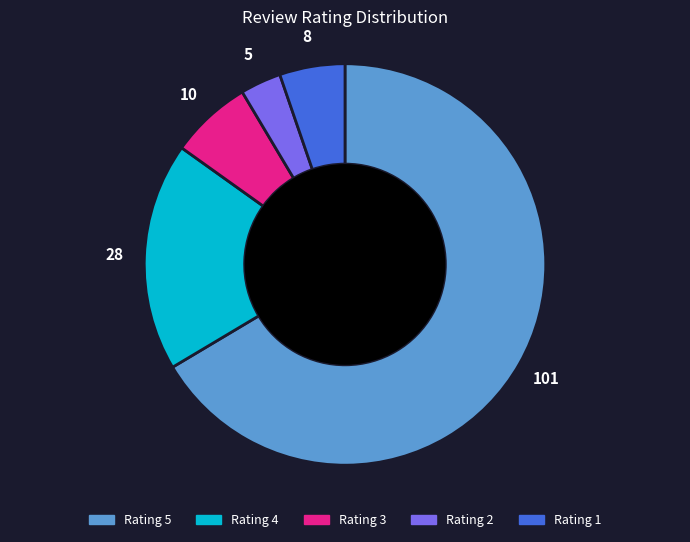

The Rating 1 slice represents 18% of the pie. True or false?

False